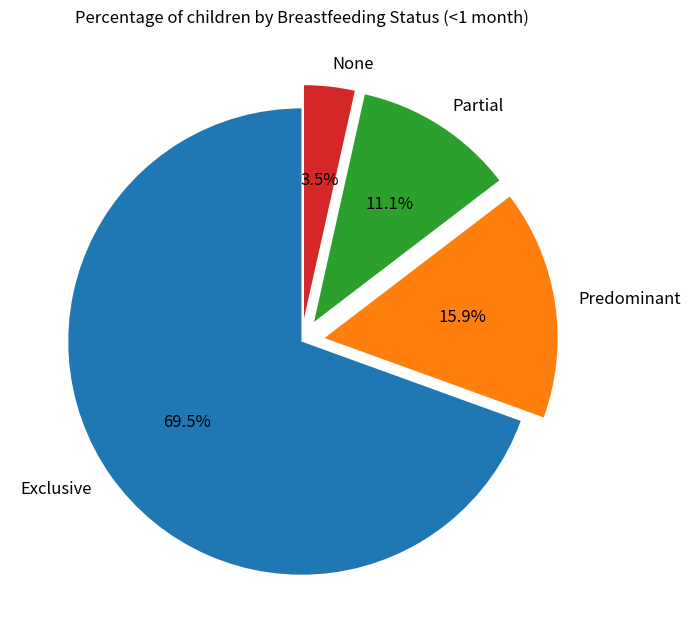

Count the number of slices in the pie.

4